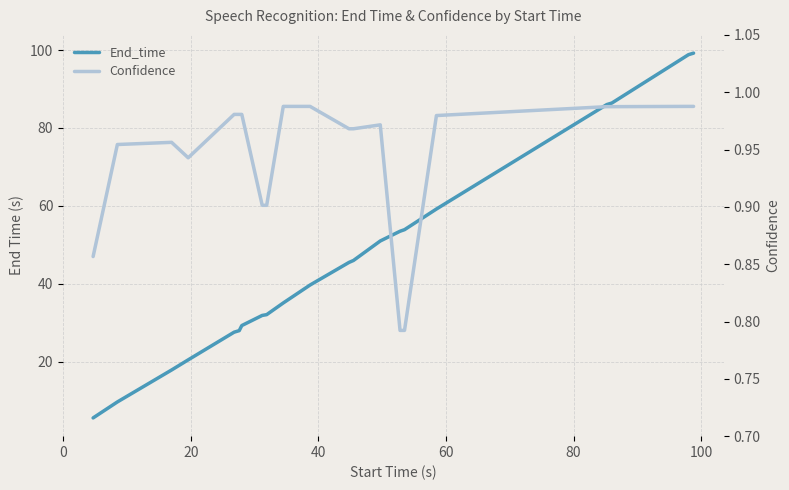

How many values in the End_time series exceed 39?

11